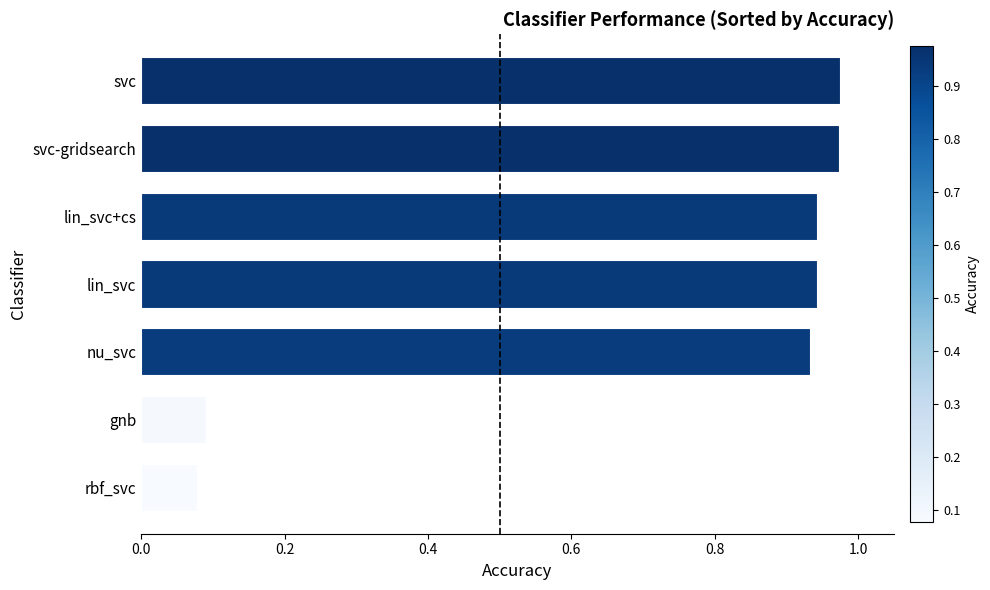

Between nu_svc and svc, which is larger?

svc